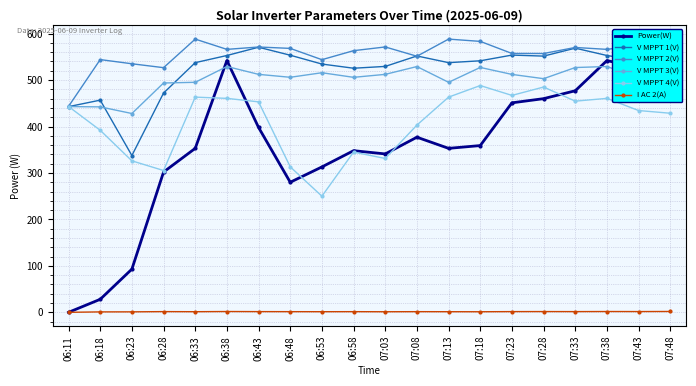

What is the difference between the V MPPT 3(V) values at 06:43 and 06:38?

16.9